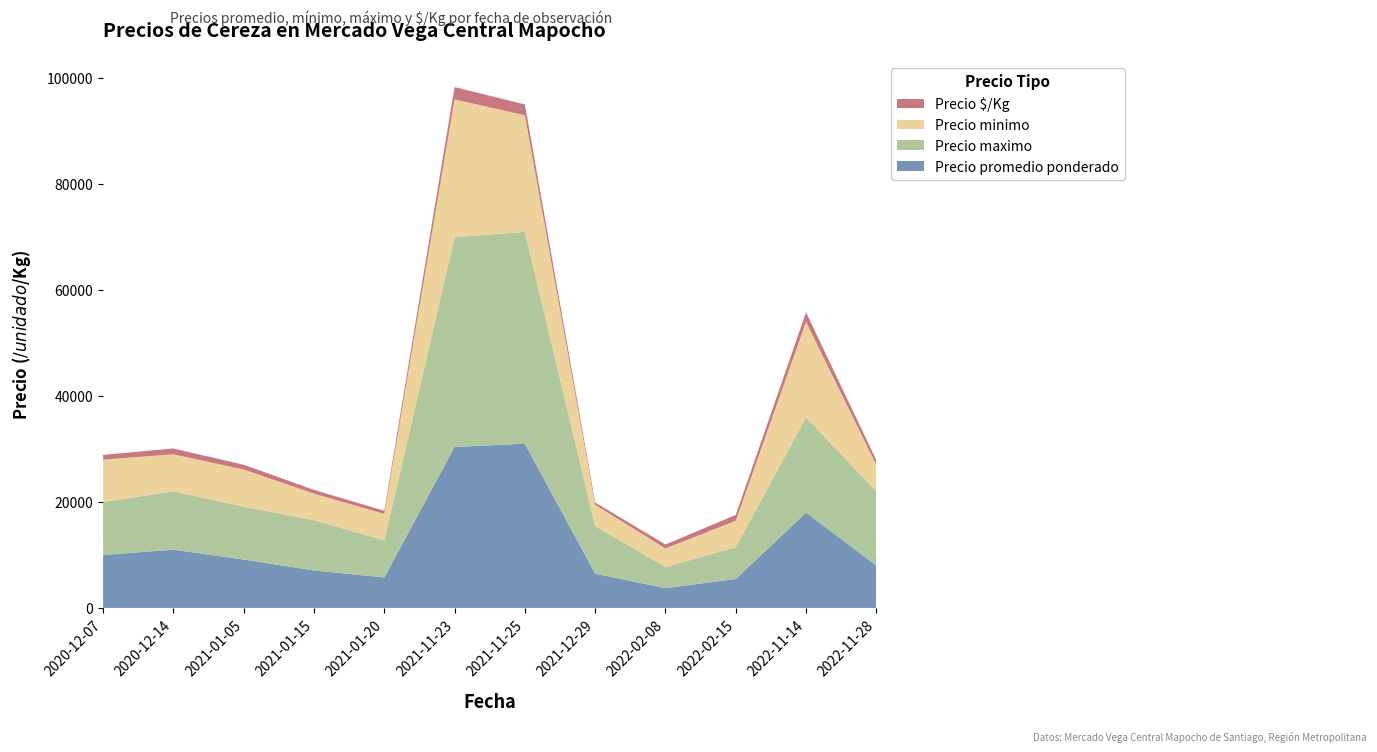

Reading left to right, transcribe all the data shown in this chart.

Precio promedio ponderado: 10000	11000	9132	7079	5750	30400	31000	6471	3732	5462	18000	8000
Precio maximo: 10000	11000	10000	9500	7000	39600	40000	9000	4000	6000	18000	14000
Precio minimo: 8000	7000	7000	5000	5000	26000	22000	4000	3500	5000	18000	5000
Precio $/Kg: 900	1100	901	703	600	2333	2050	441	746	1092	1800	900